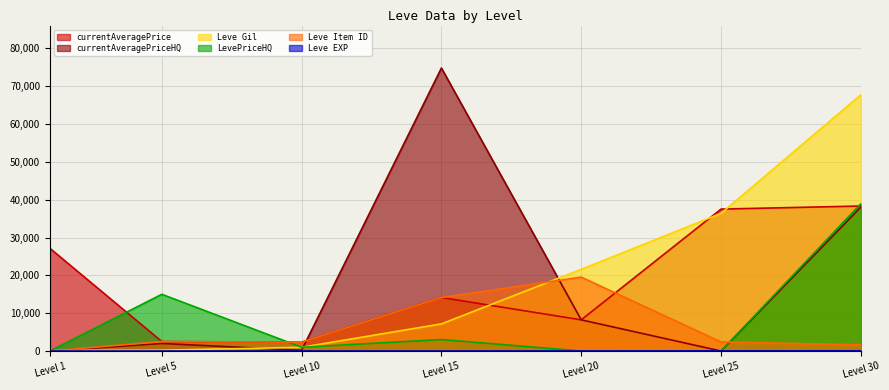

True or false: LevePriceHQ and Leve EXP intersect in this chart.

True